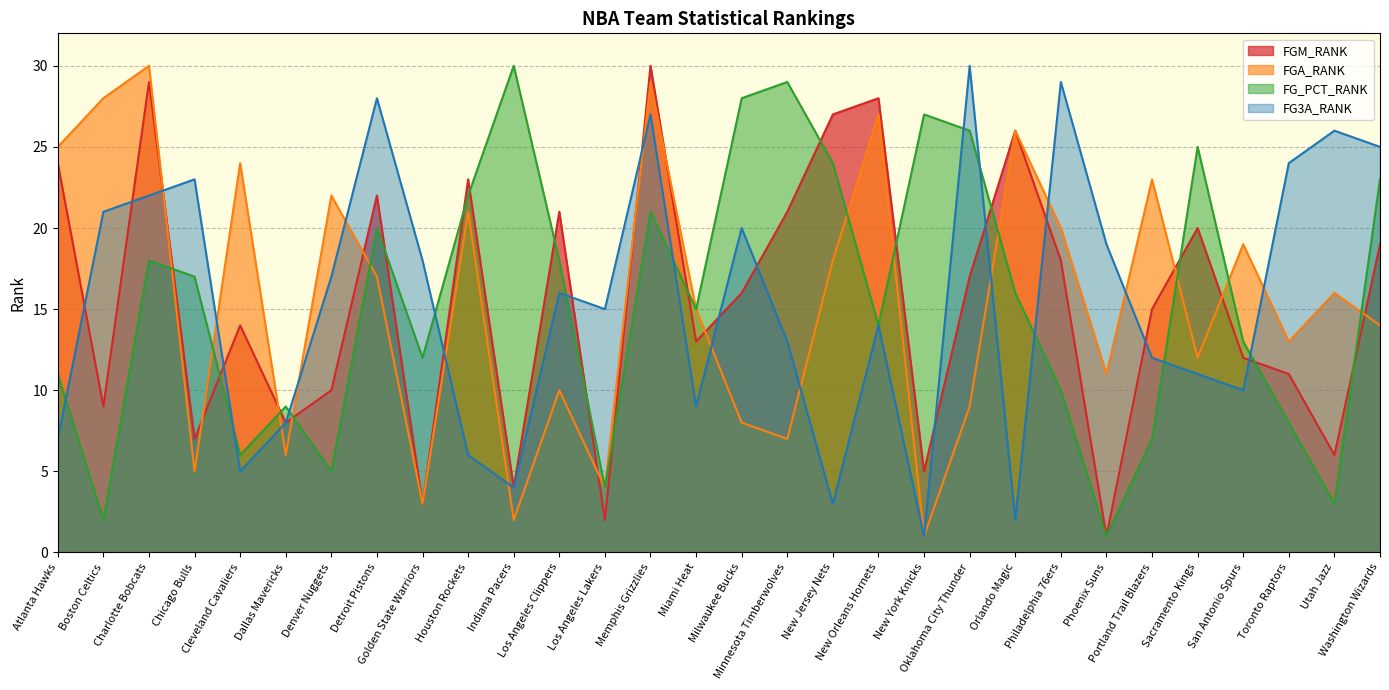

What is the label of the 26th point from the left?

Sacramento Kings